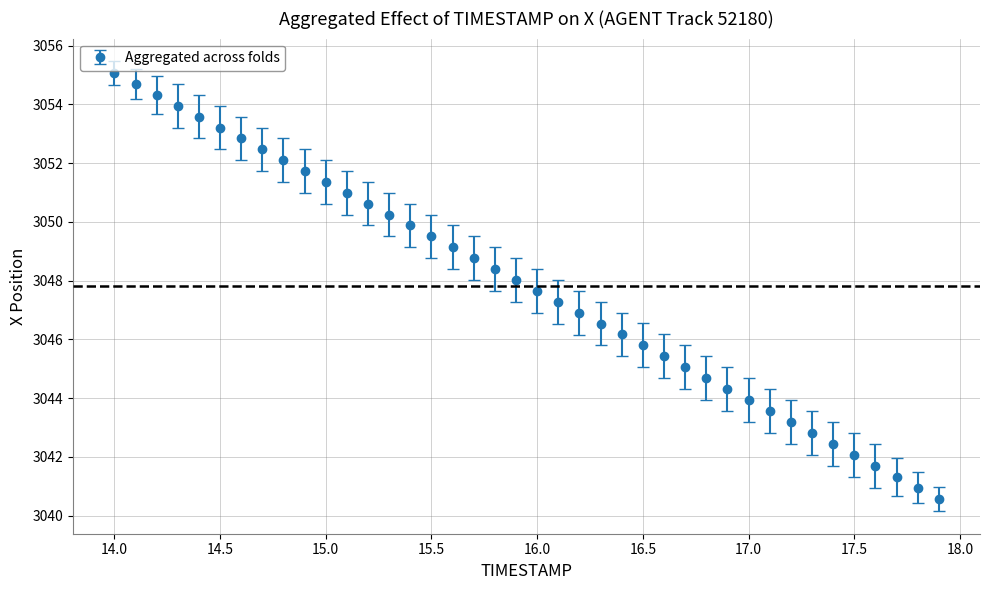

What is the difference between the maximum and minimum values?

14.5